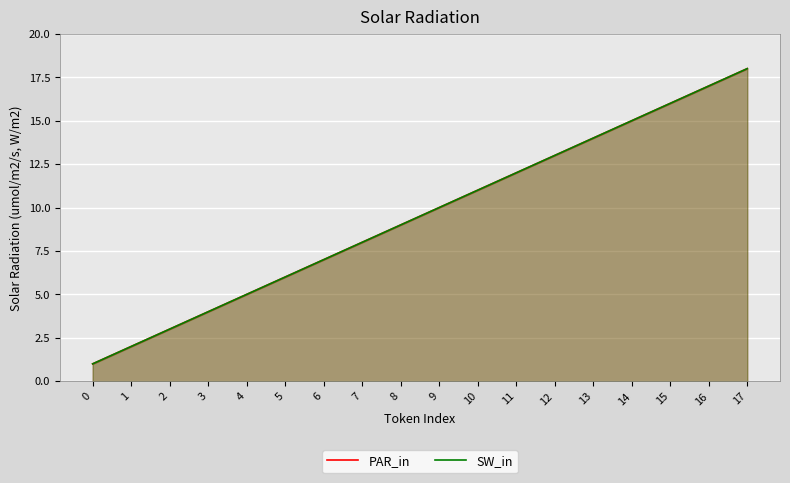

List the series in order of their peak value, highest first.

PAR_in, SW_in